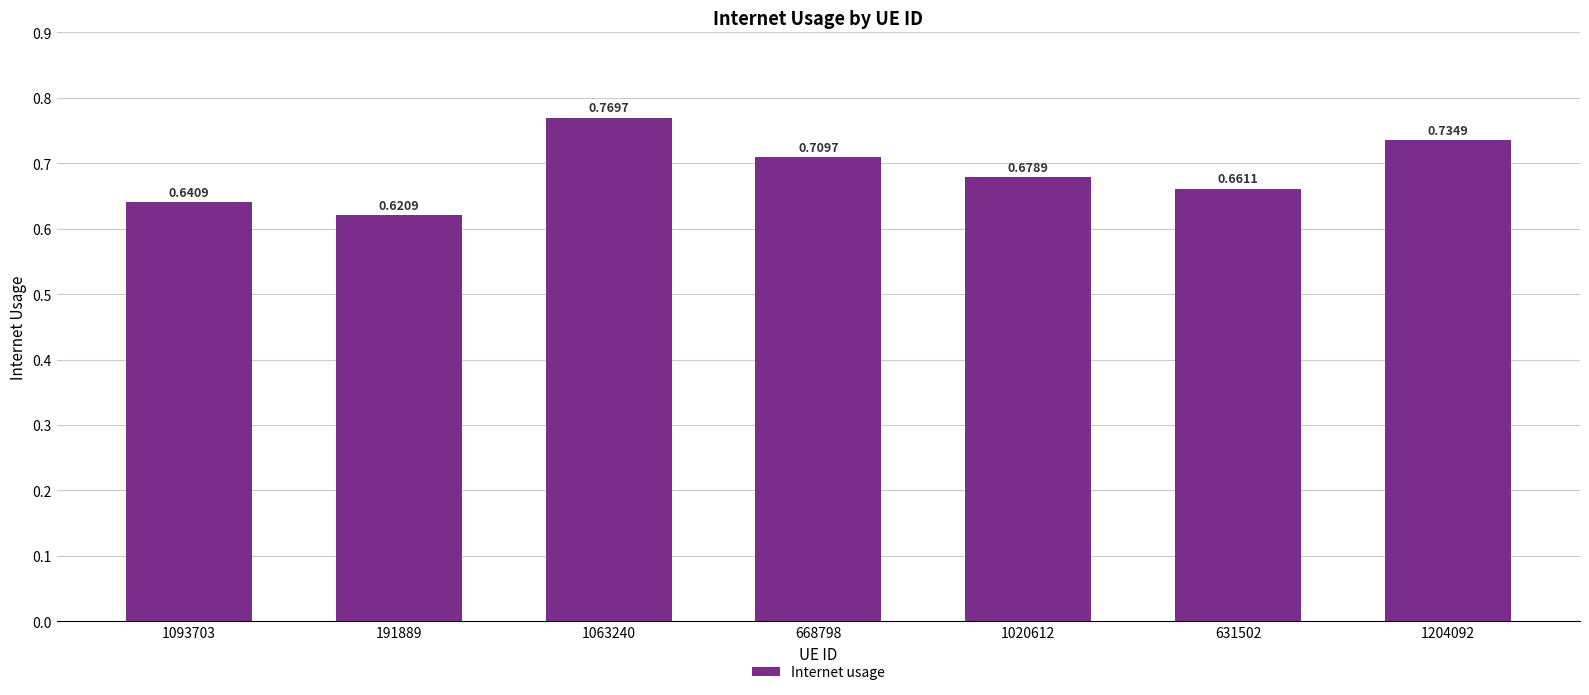

What is the difference between the values at 191889 and 1020612?

0.1